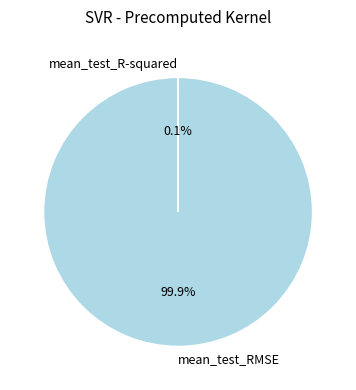

What is the largest slice in the pie chart?

mean_test_RMSE